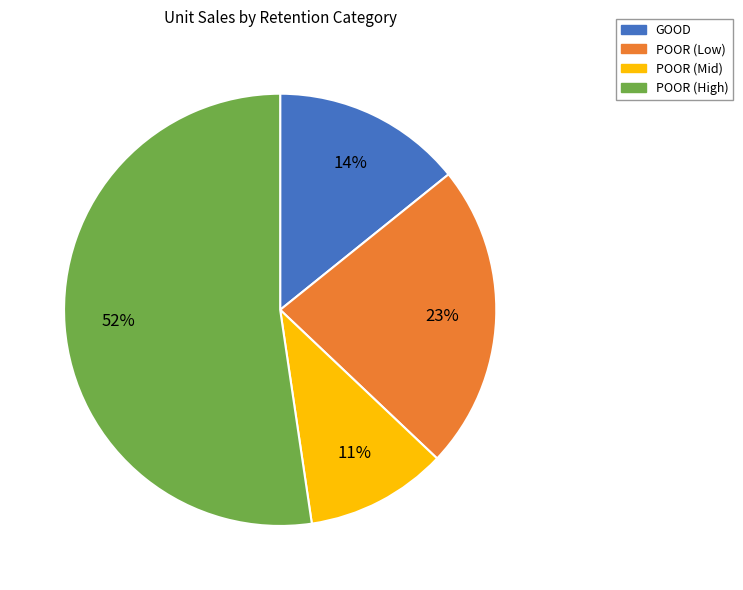

Is there a majority slice in this chart?

Yes